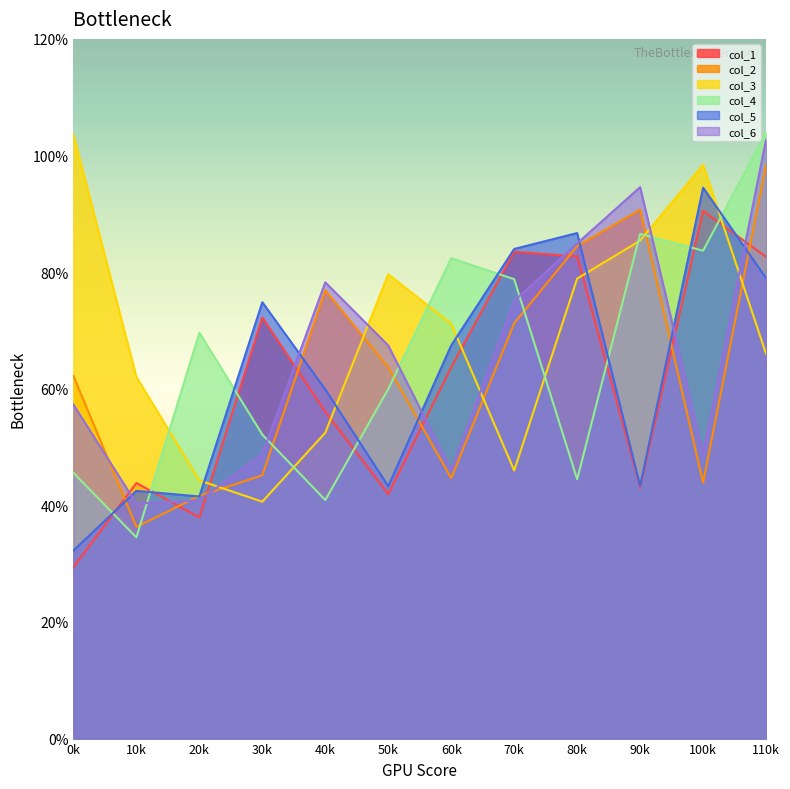

What is the difference between the maximum and minimum values in the col_1 series?

61.1